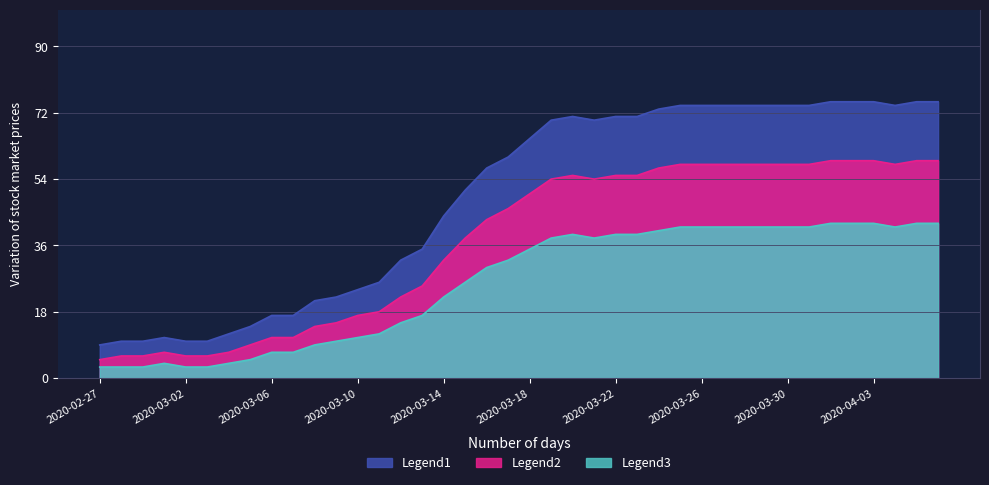

At how many categories does at least one series exceed 67?

19